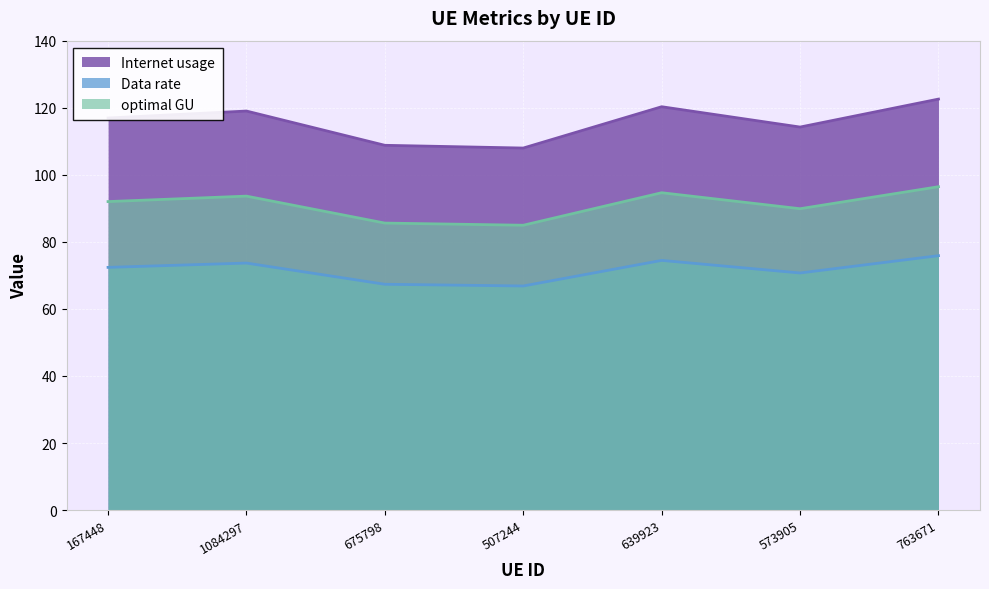

What position from the right is 507244?

4